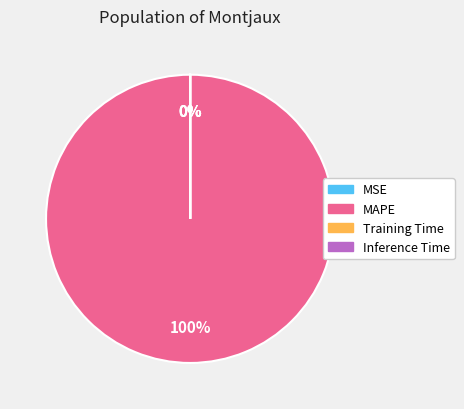

To the nearest percent, what is the difference between the largest and smallest slice percentages?

100%